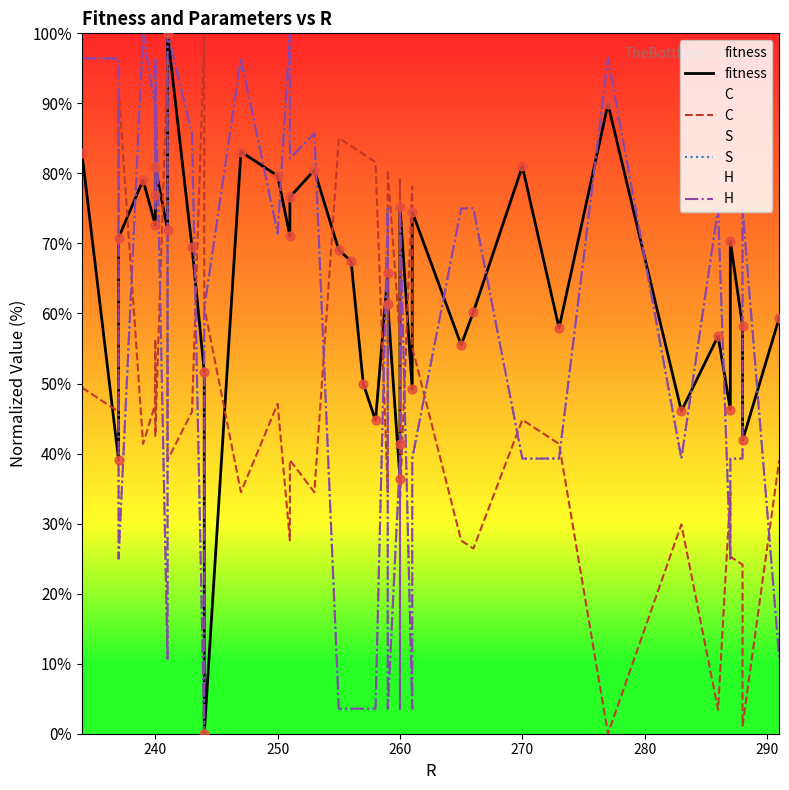

What is the total value across all series at 250?

212.8